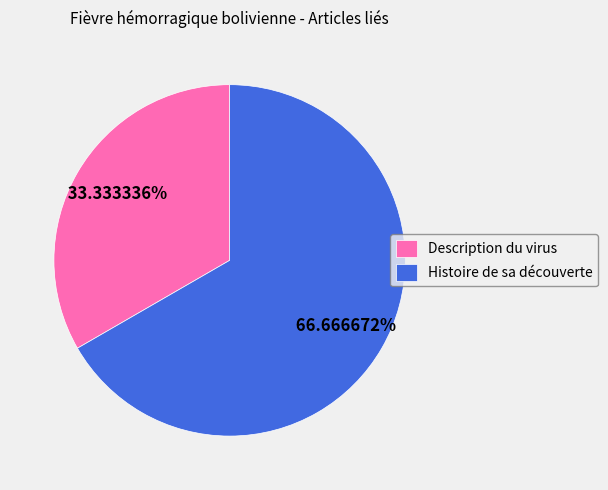

Which slice is the smallest?

Description du virus